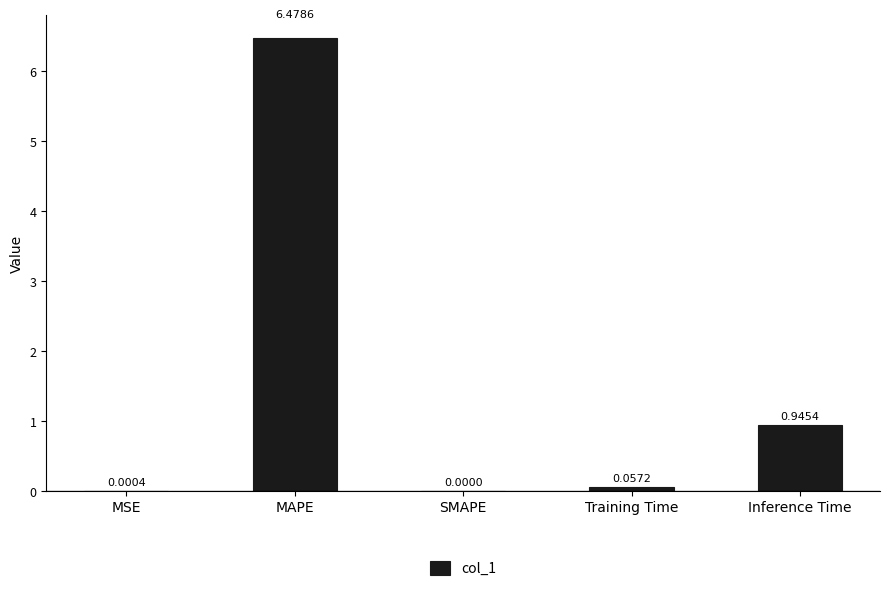

What is the change in value from SMAPE to Training Time?

+0.1